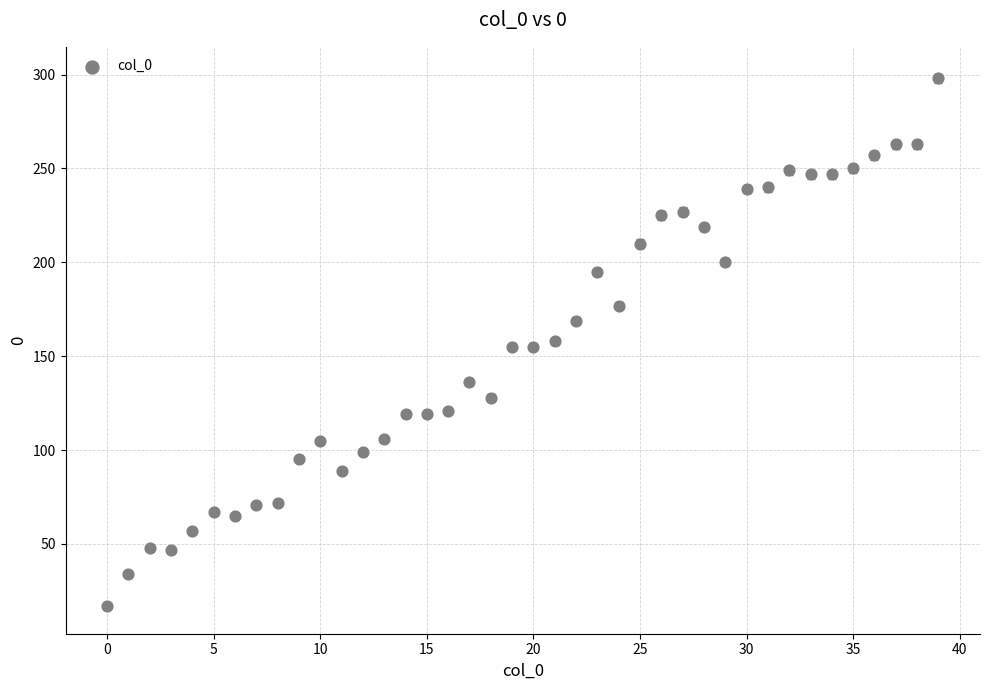

How many data points are displayed?

40